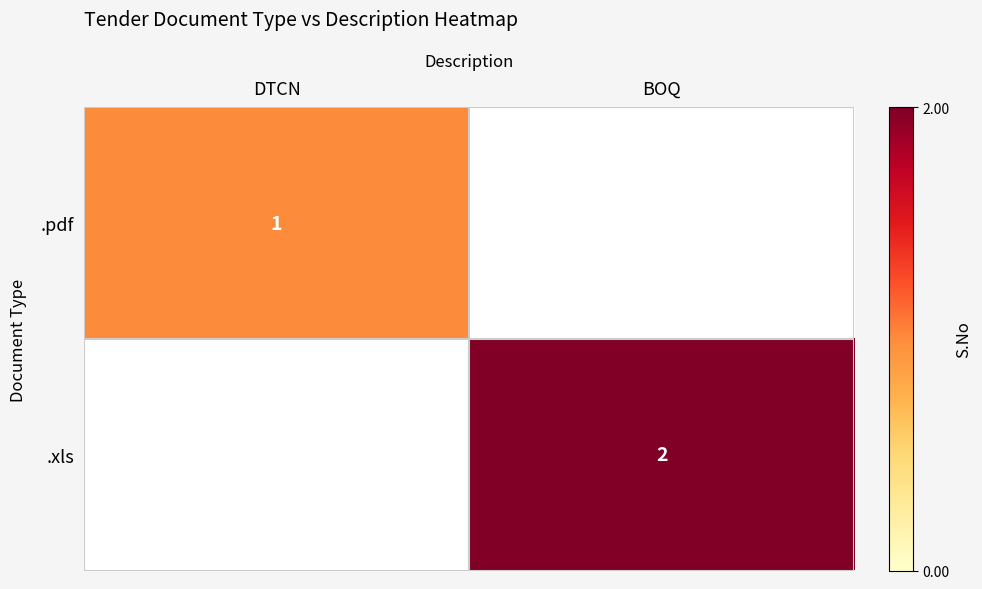

The .pdf series shows 0 at DTCN. True or false?

False